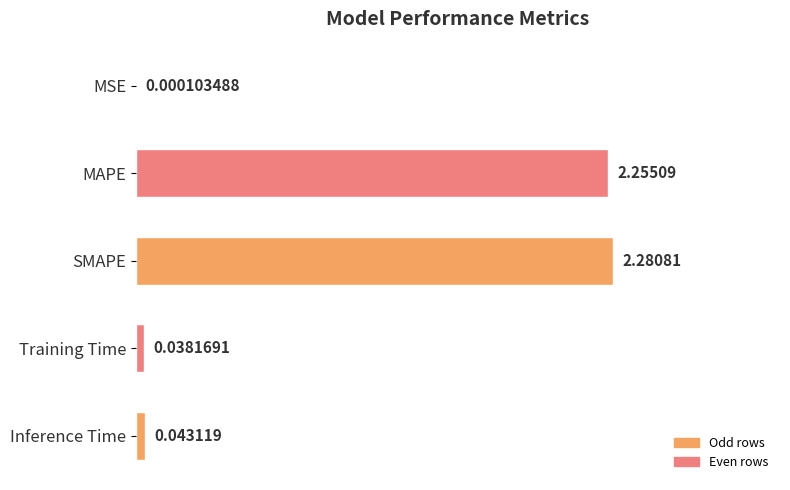

What is the change in value from MSE to MAPE?

+2.3